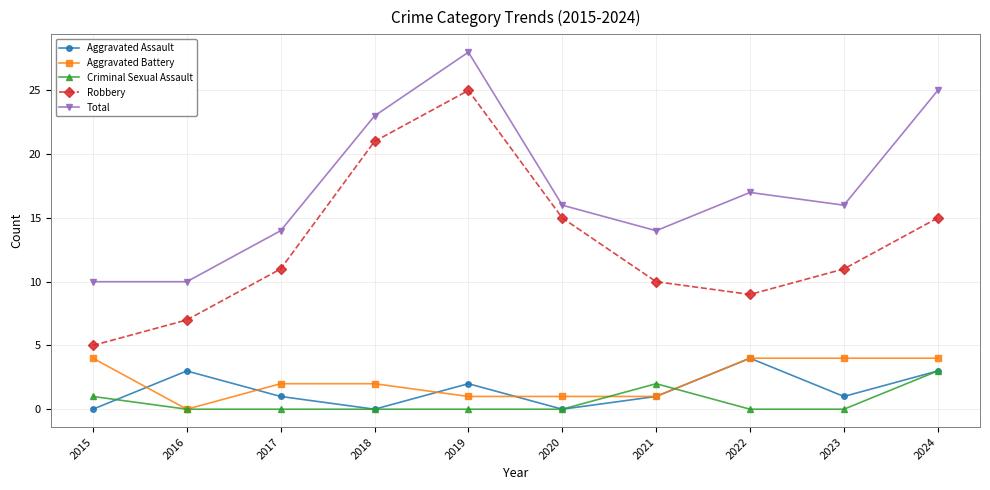

Between 2016 and 2024, which series saw the biggest shift?

Total